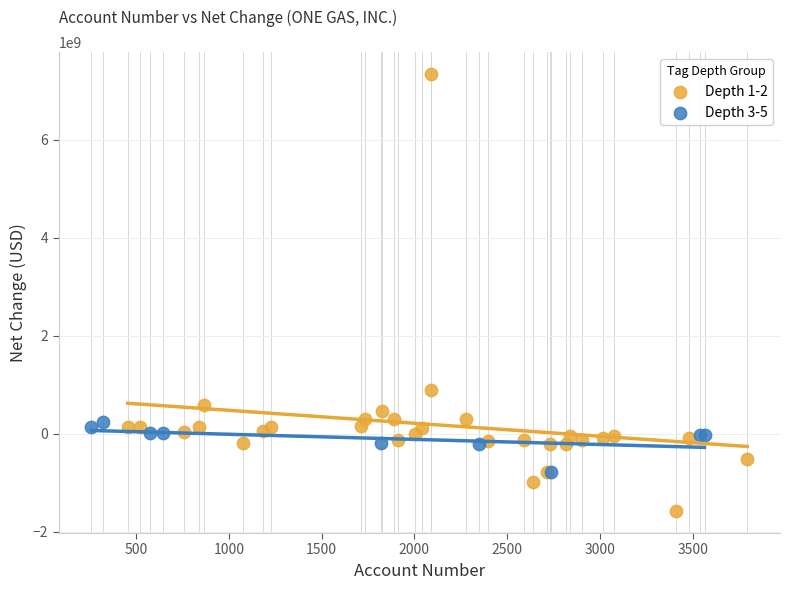

Which series contains the highest Y value?

Depth 1-2